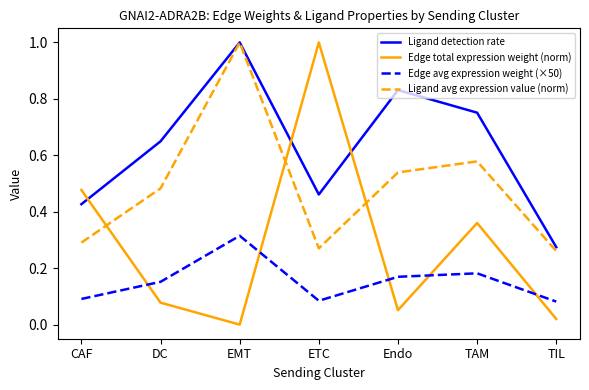

True or false: Ligand avg expression value (norm) and Edge avg expression weight (×50) cross at least once.

False